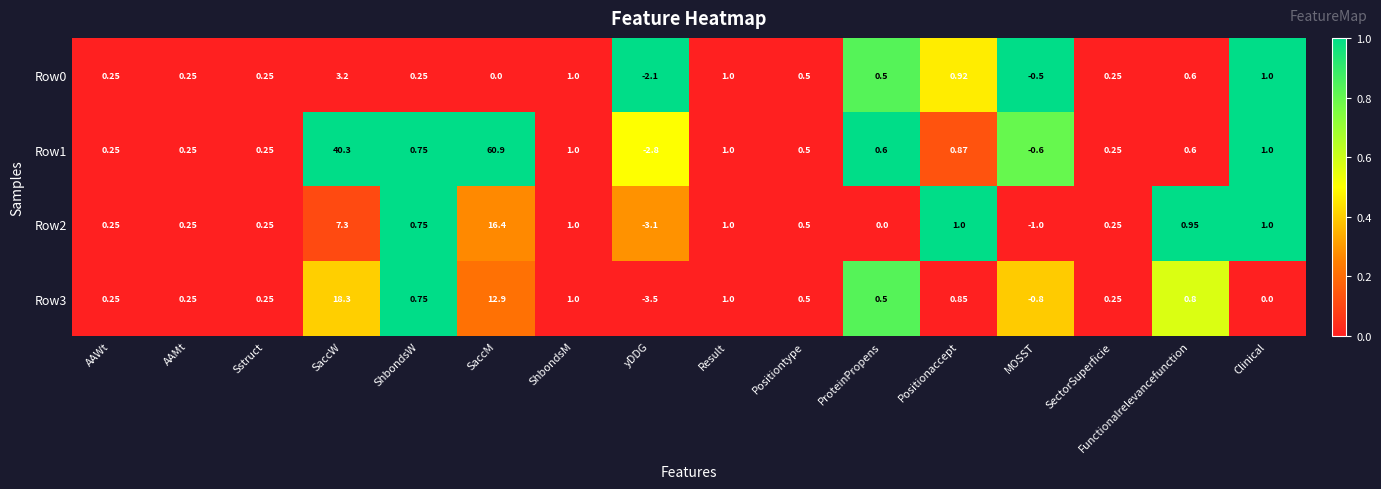

At which category does the chart reach its minimum across all series?

yDDG